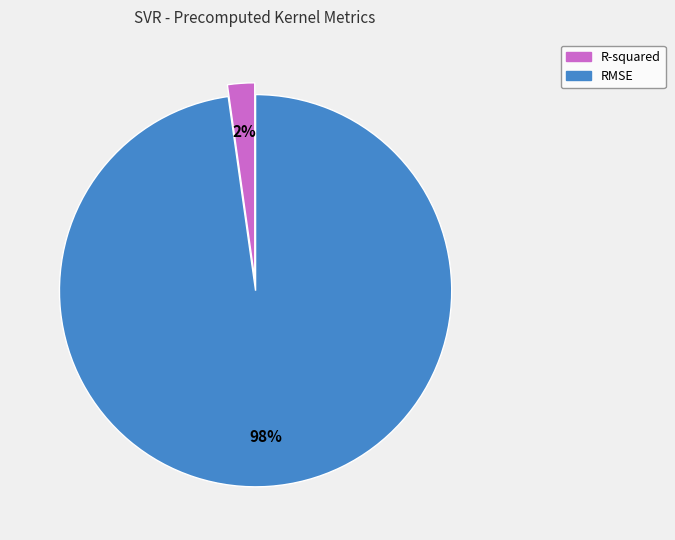

How many slices are in this pie chart?

2